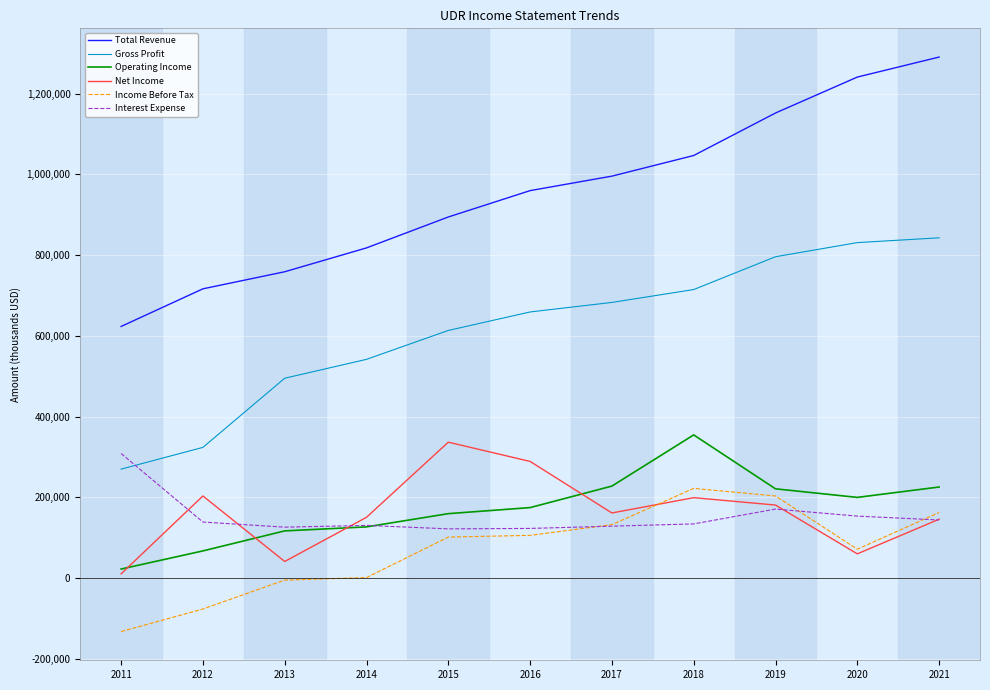

Which label corresponds to the smallest value in the chart?

2011